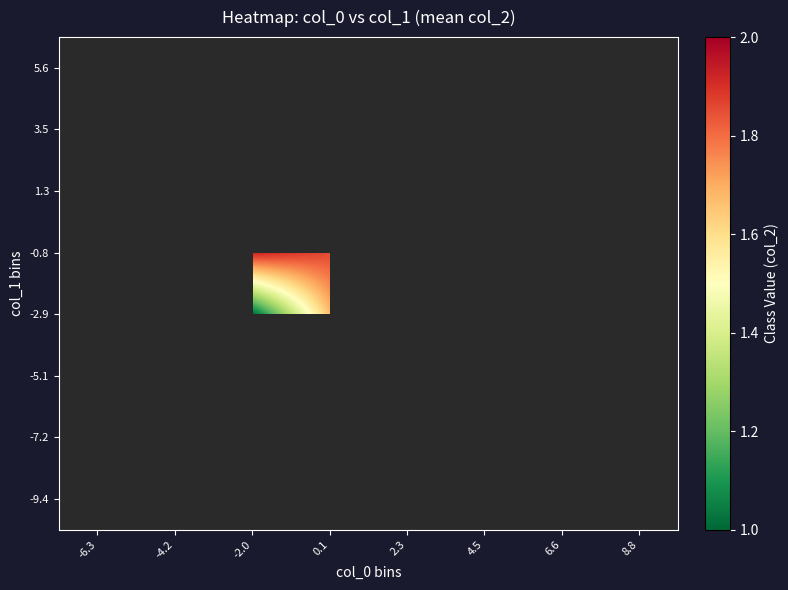

Count the number of categories in the chart.

8